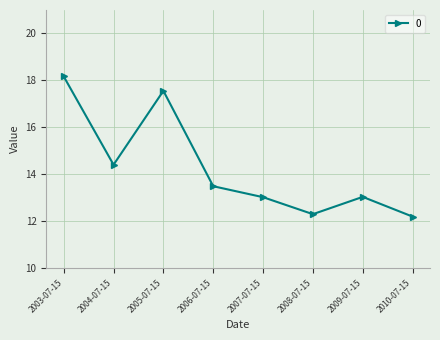

At which category does the data reach its first local peak?

2005-07-15